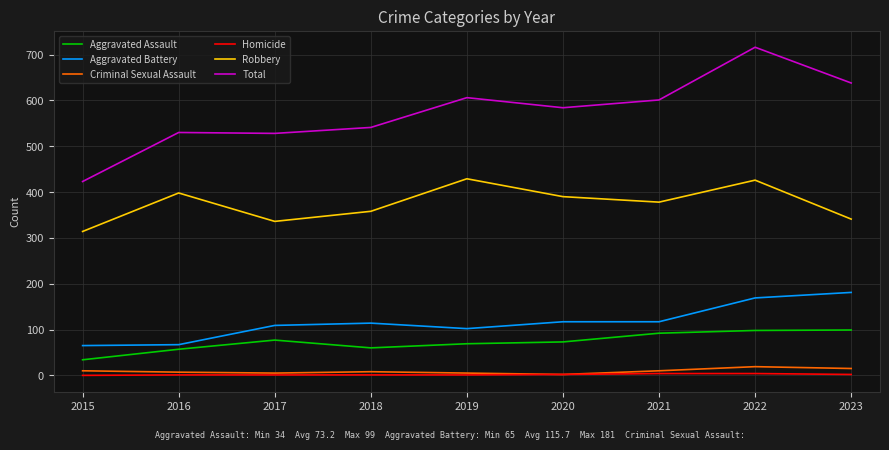

What is the difference between the Aggravated Battery values at 2021 and 2015?

52